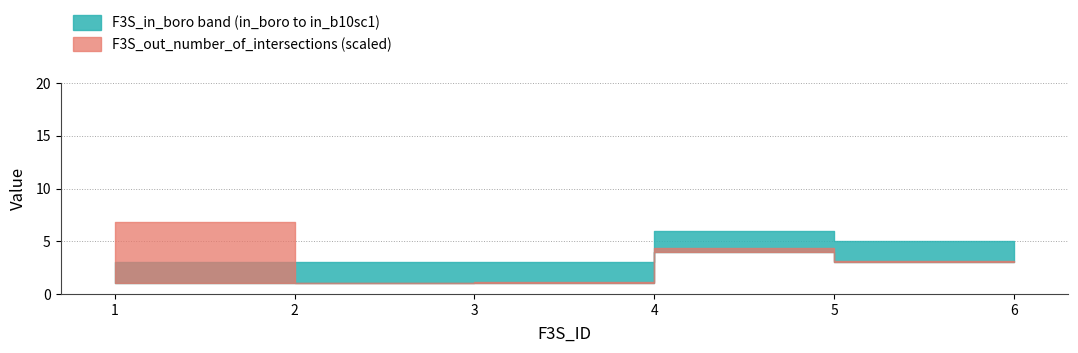

True or false: F3S_in_boro and F3S_in_b10sc1 intersect in this chart.

False